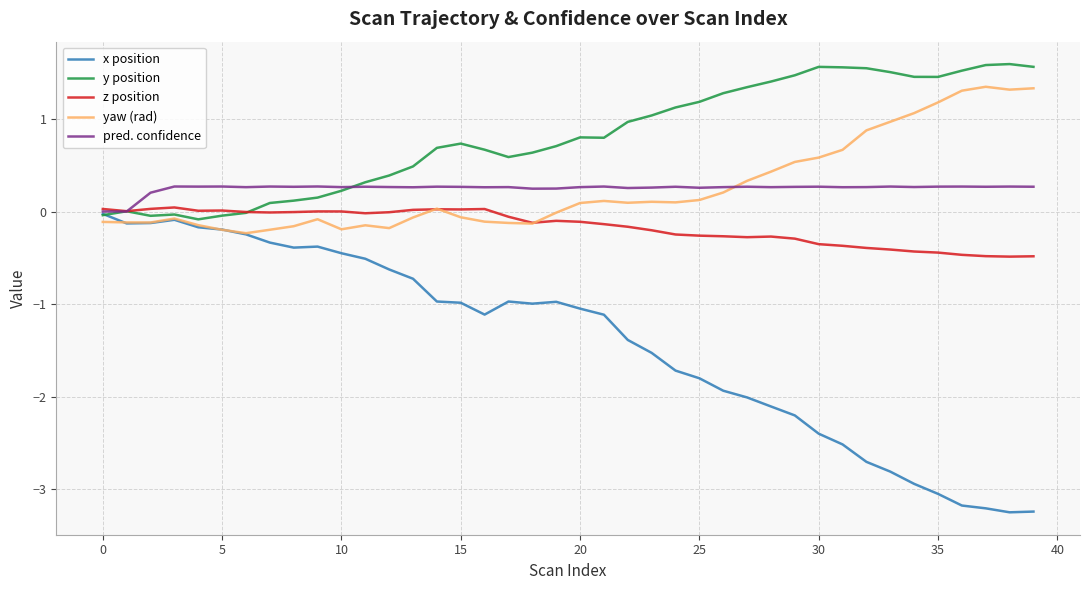

Which series has the largest total across all categories?

y position